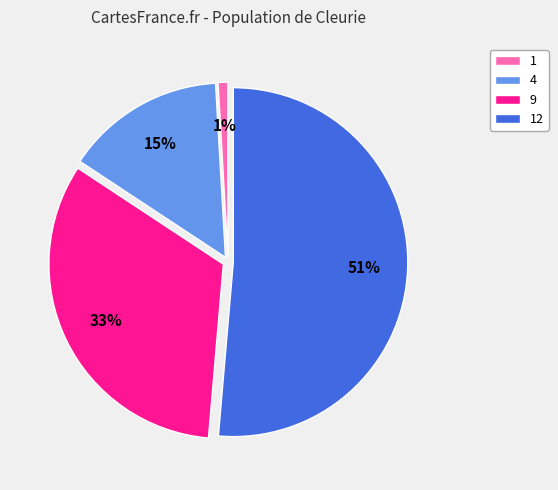

Which category has the biggest portion of the pie?

12